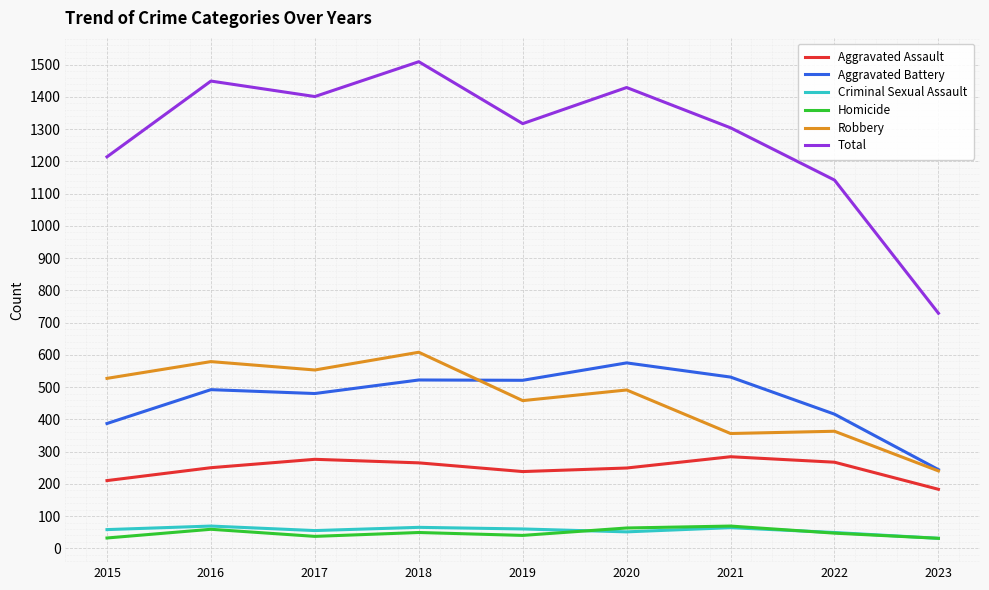

Which category has the highest value across all series?

2018